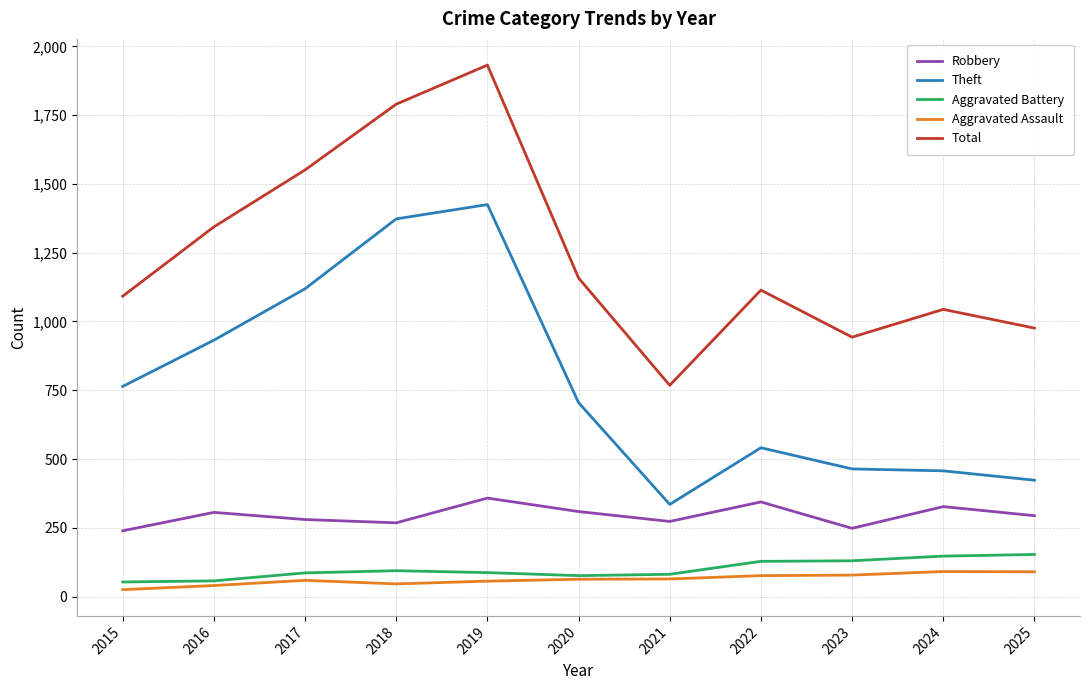

List the series in order of their peak value, lowest first.

Aggravated Assault, Aggravated Battery, Robbery, Theft, Total